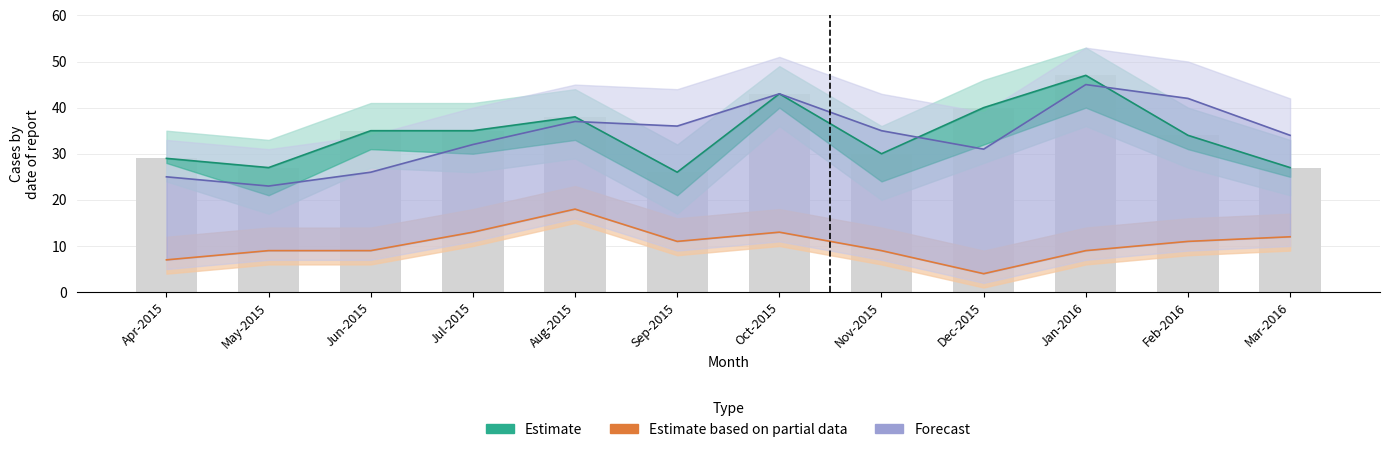

How many groups of bars are there?

12